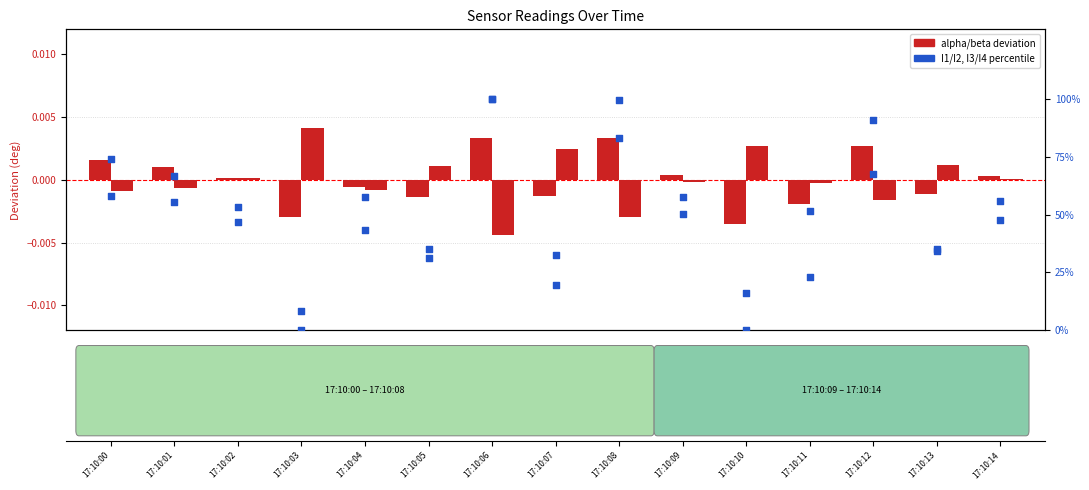

Which series has the largest Y range (max minus min)?

I1/I2 norm